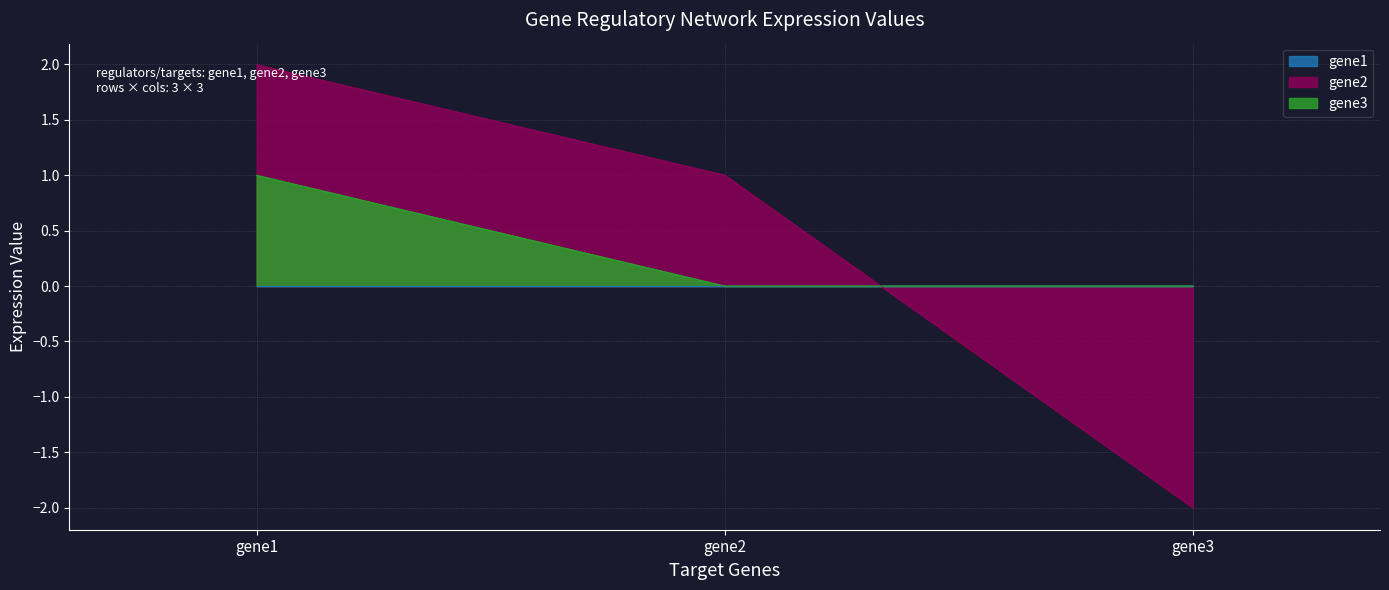

The gene2 series shows -0.6 at gene3. True or false?

False